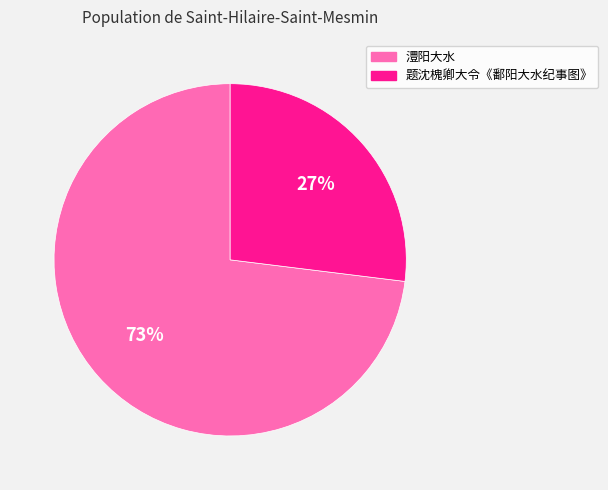

How many segments does this pie chart have?

2